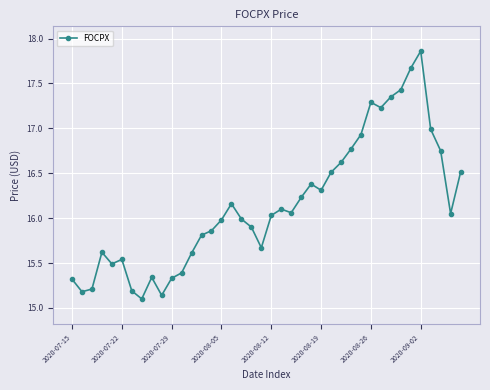

How many lines are shown in the chart?

1